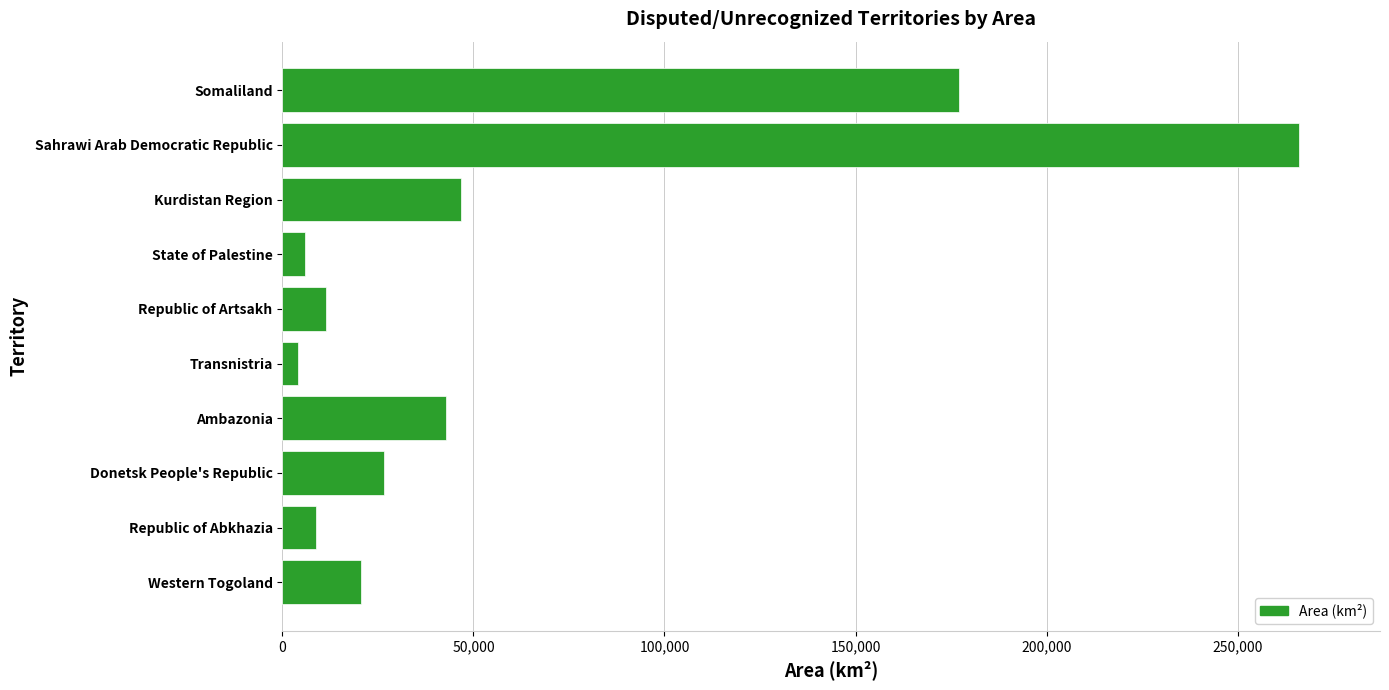

At which category does the chart reach its peak across all series?

Sahrawi Arab Democratic Republic